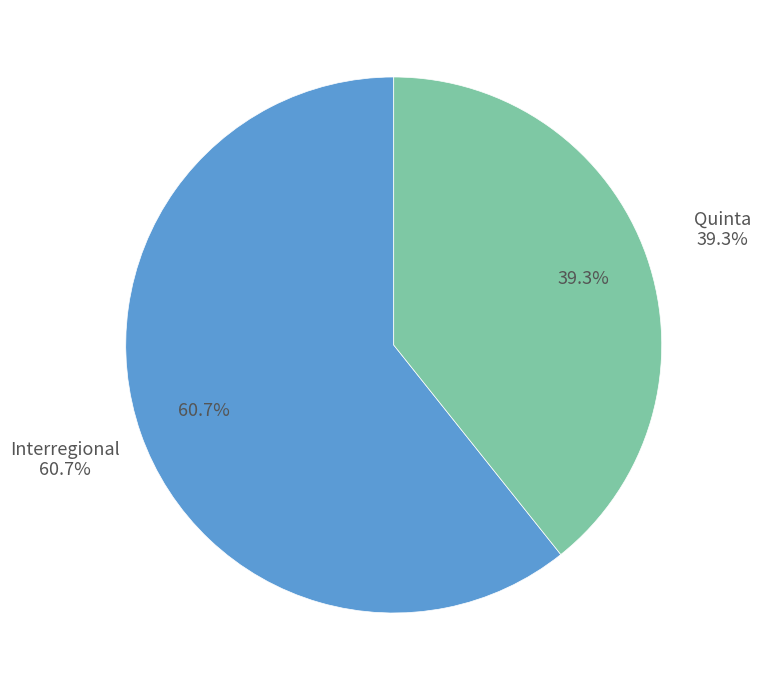

Which category accounts for the majority?

Interregional